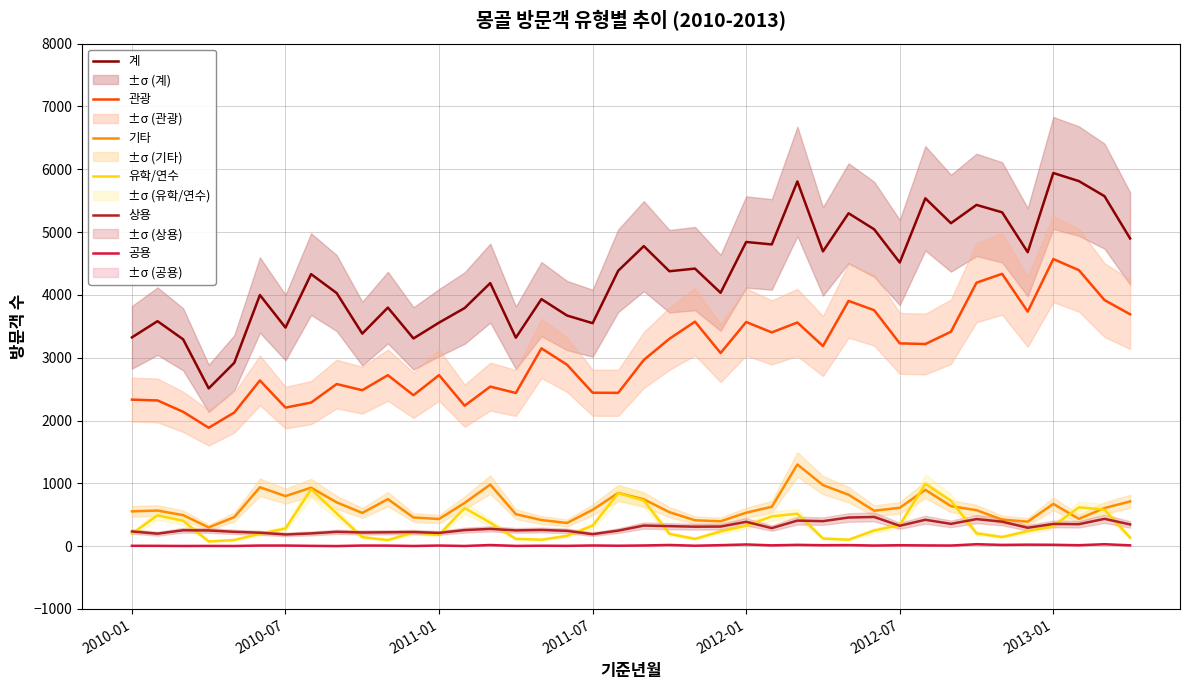

Rank the series by their maximum value, from lowest to highest.

공용, 상용, 유학/연수, 기타, 관광, 계